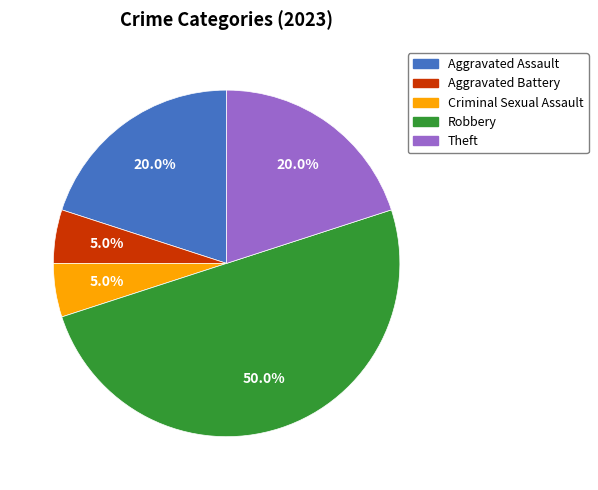

Approximately how many times larger is the value at Theft compared to Aggravated Battery?

4.0